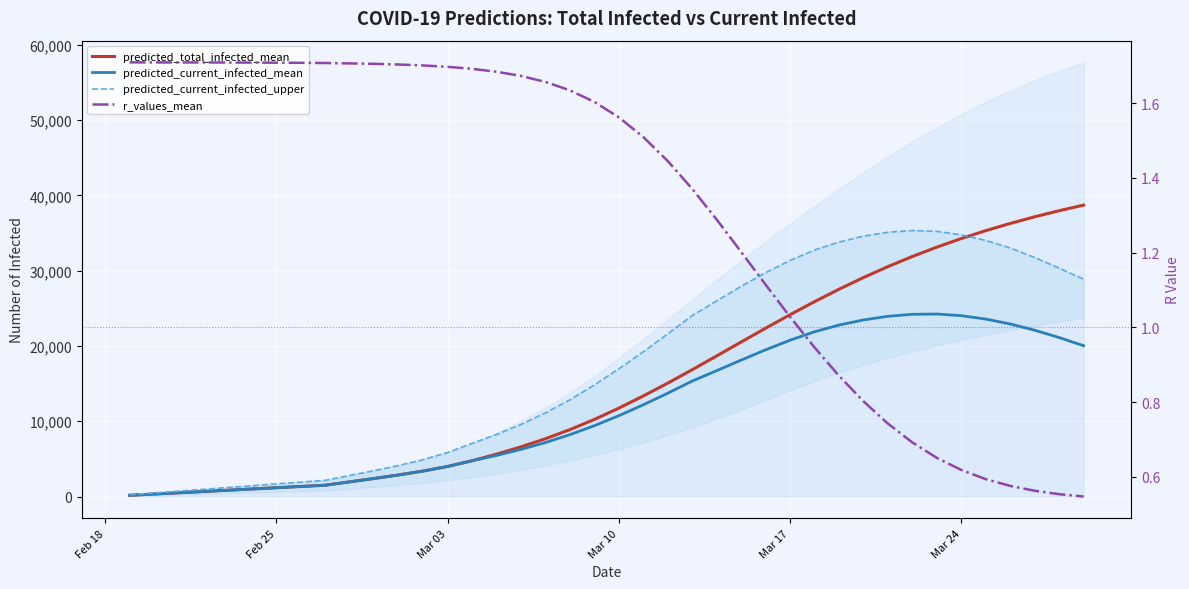

What are all the series names shown in the legend?

predicted_total_infected_mean, predicted_current_infected_mean, predicted_current_infected_upper, r_values_mean